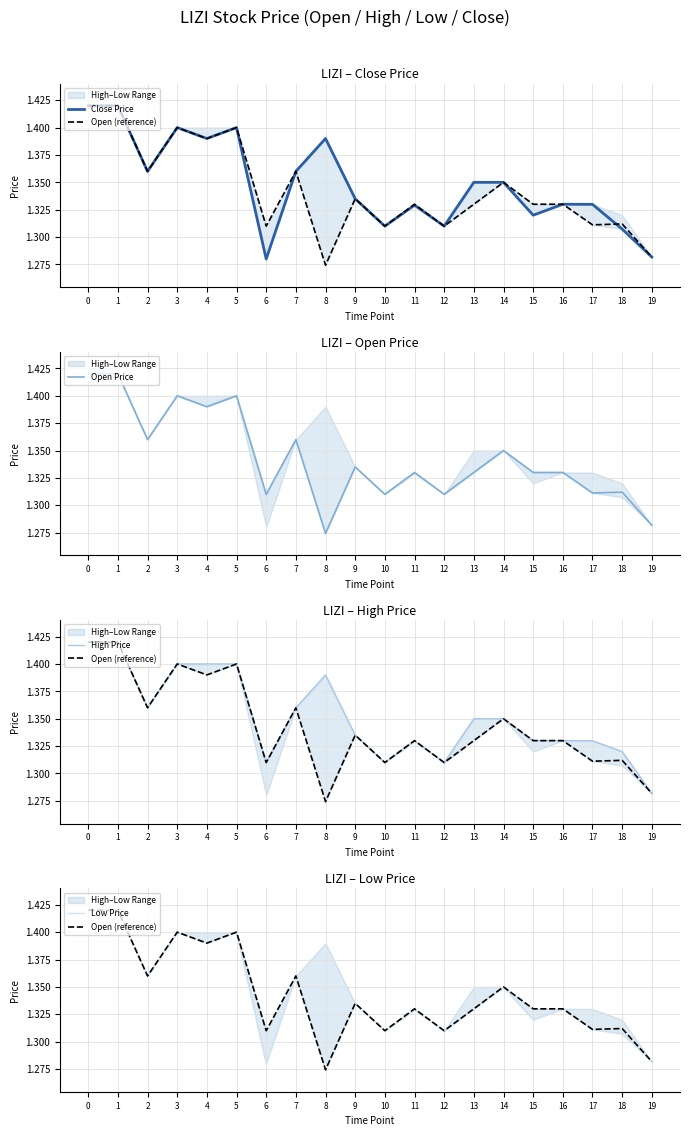

Between 7 and 16, which series saw the biggest shift?

Close Price